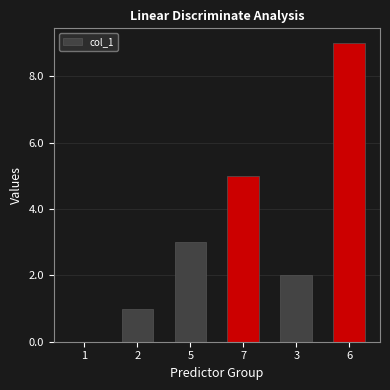

Is it true that the value at 7 is 9?

False